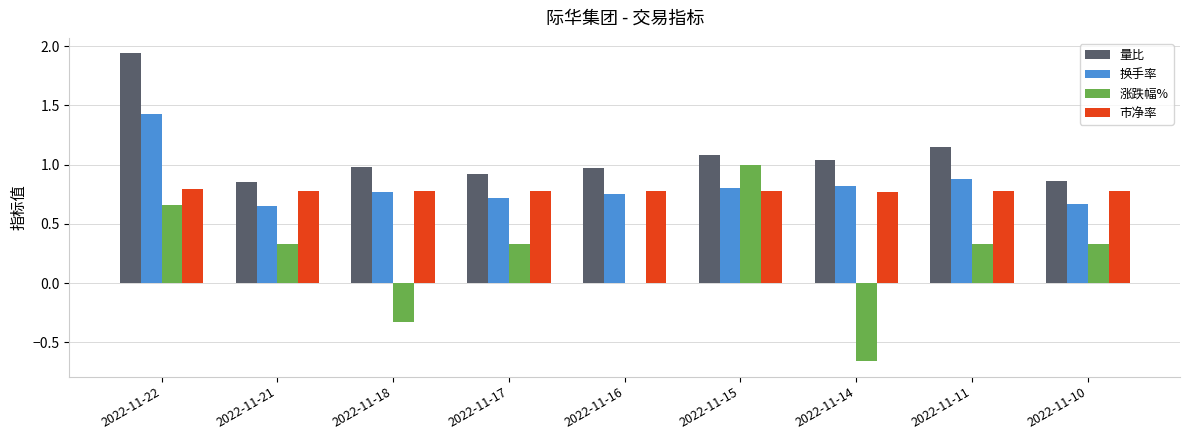

At which category is the sum across all series the highest?

2022-11-22